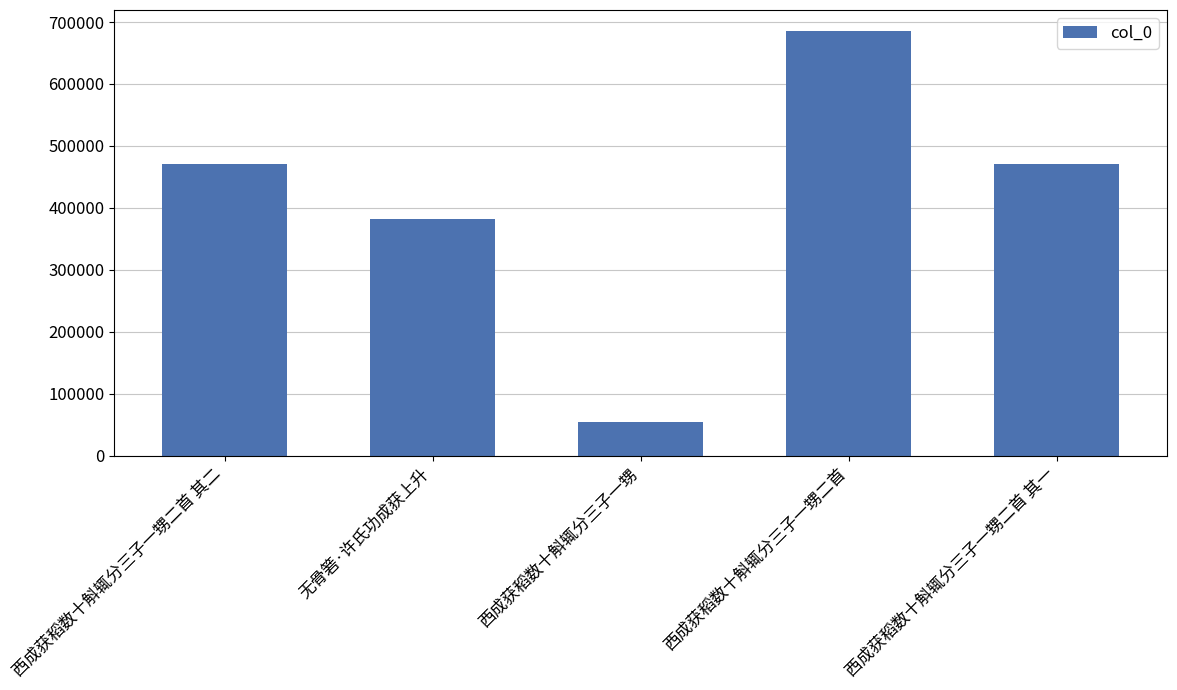

Are the bars horizontal?

No